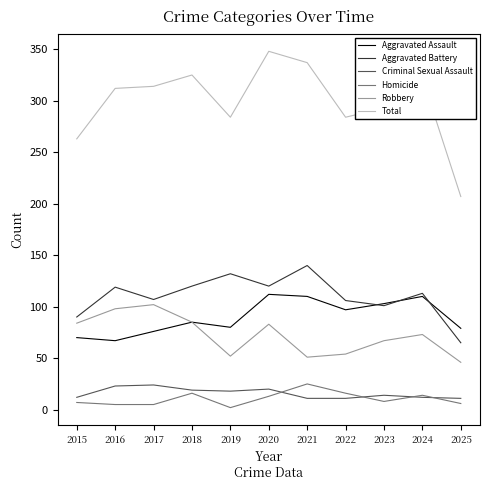

In Aggravated Assault, how many points are higher than both neighbors (excluding endpoints)?

3